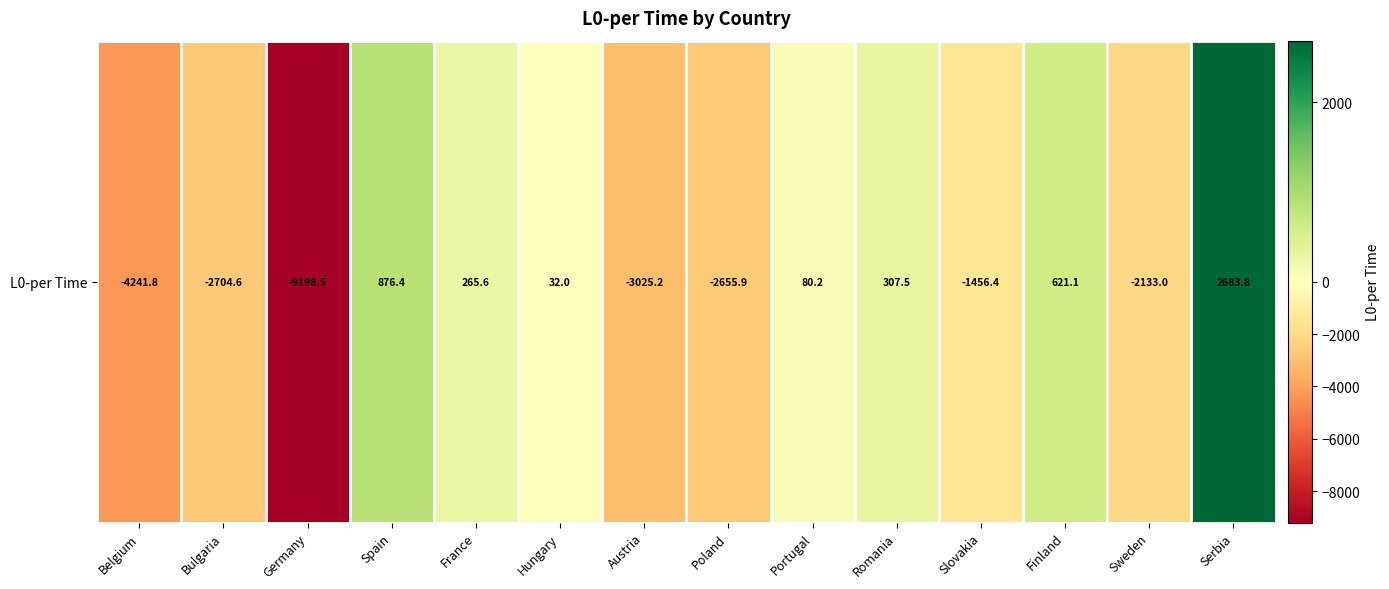

What is the difference between the maximum and minimum values?

11882.4